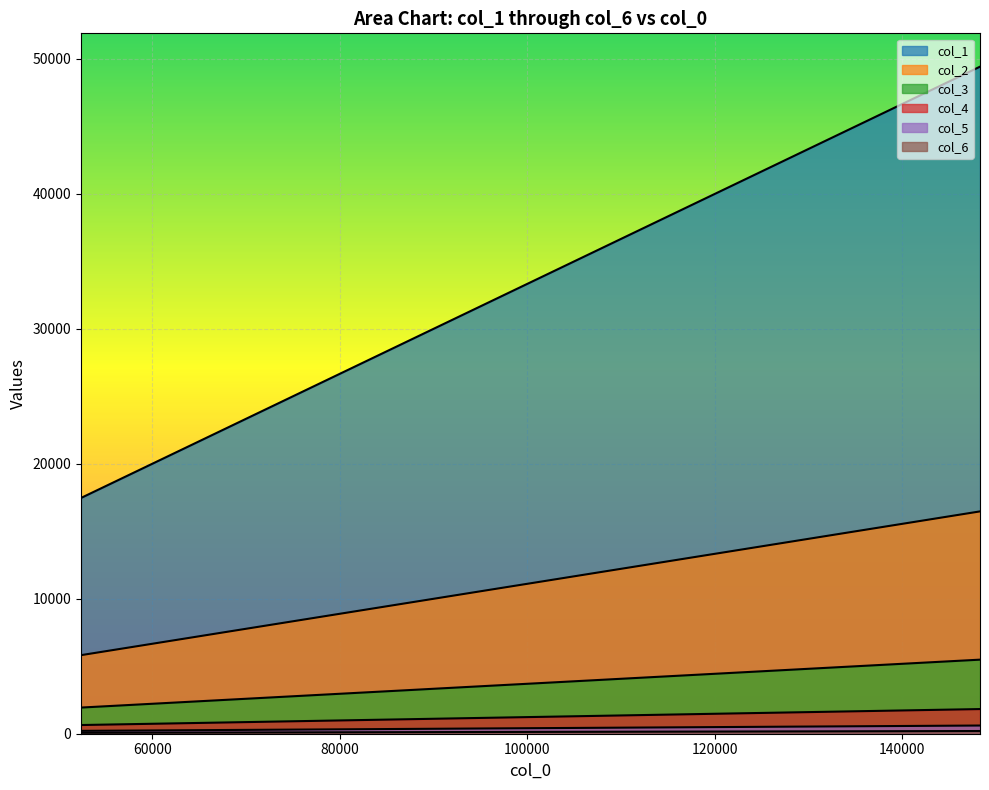

What is the difference between the maximum and second lowest values in the col_2 series?

10423